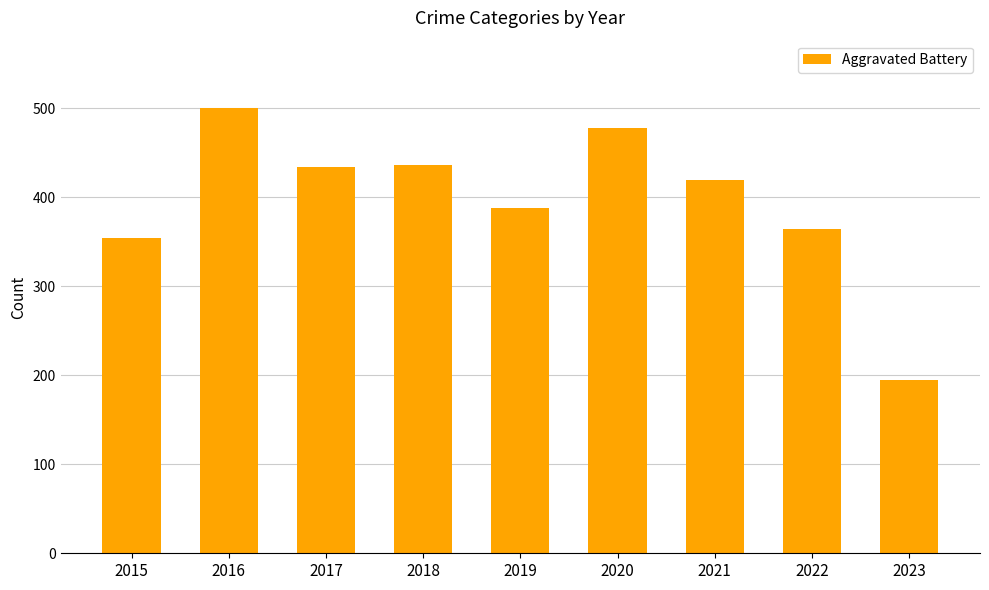

How many bars are there in total?

9